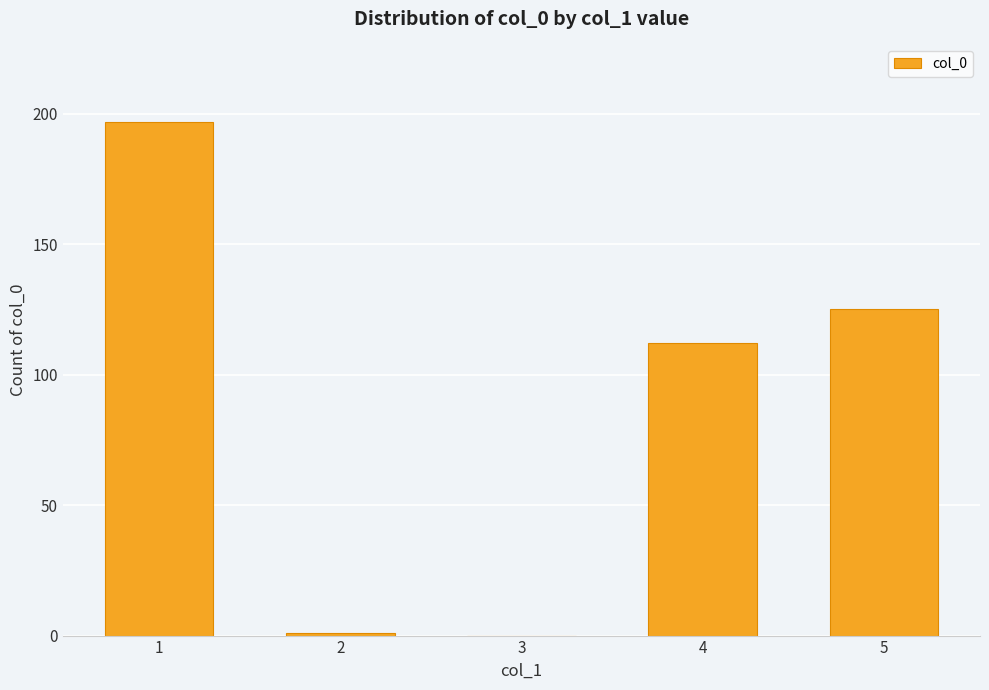

What is the change in value from 3 to 5?

+125